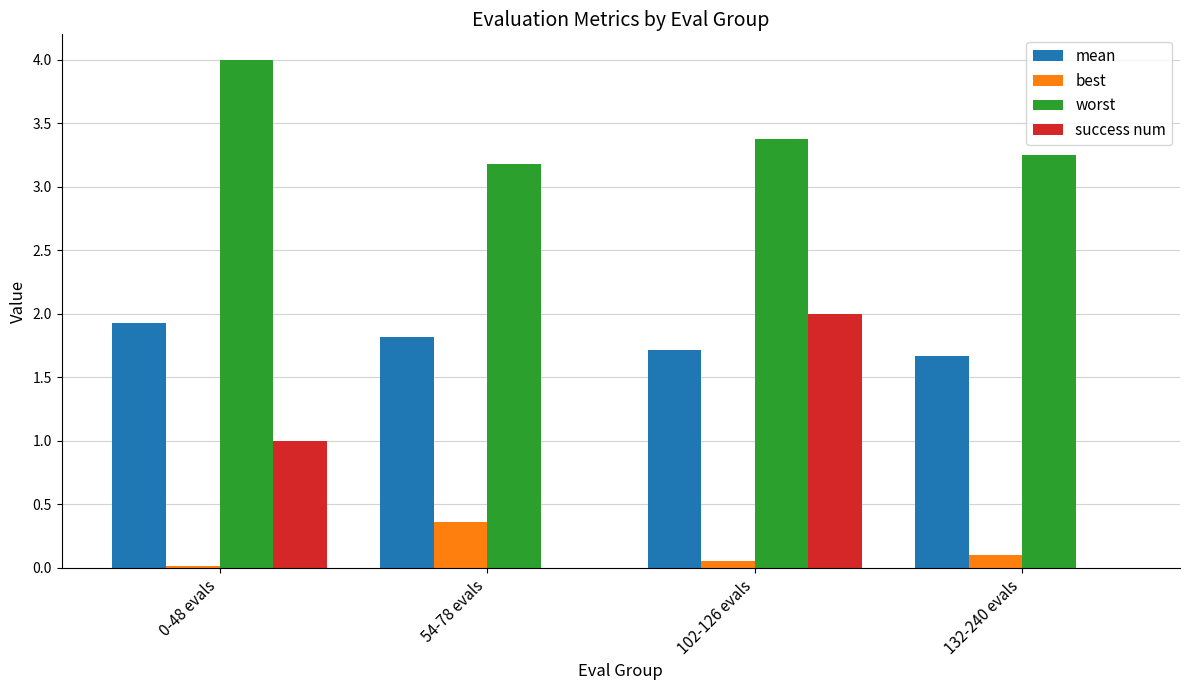

At which label does best reach its peak?

54-78 evals